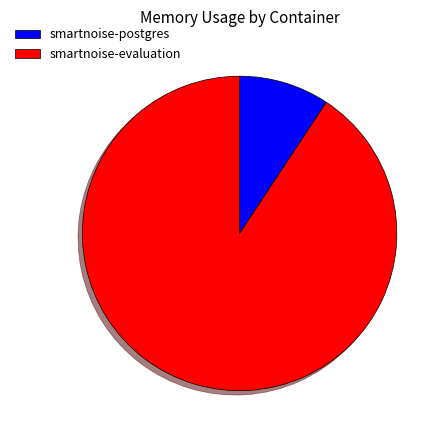

Is there any slice that represents more than half of the pie?

Yes